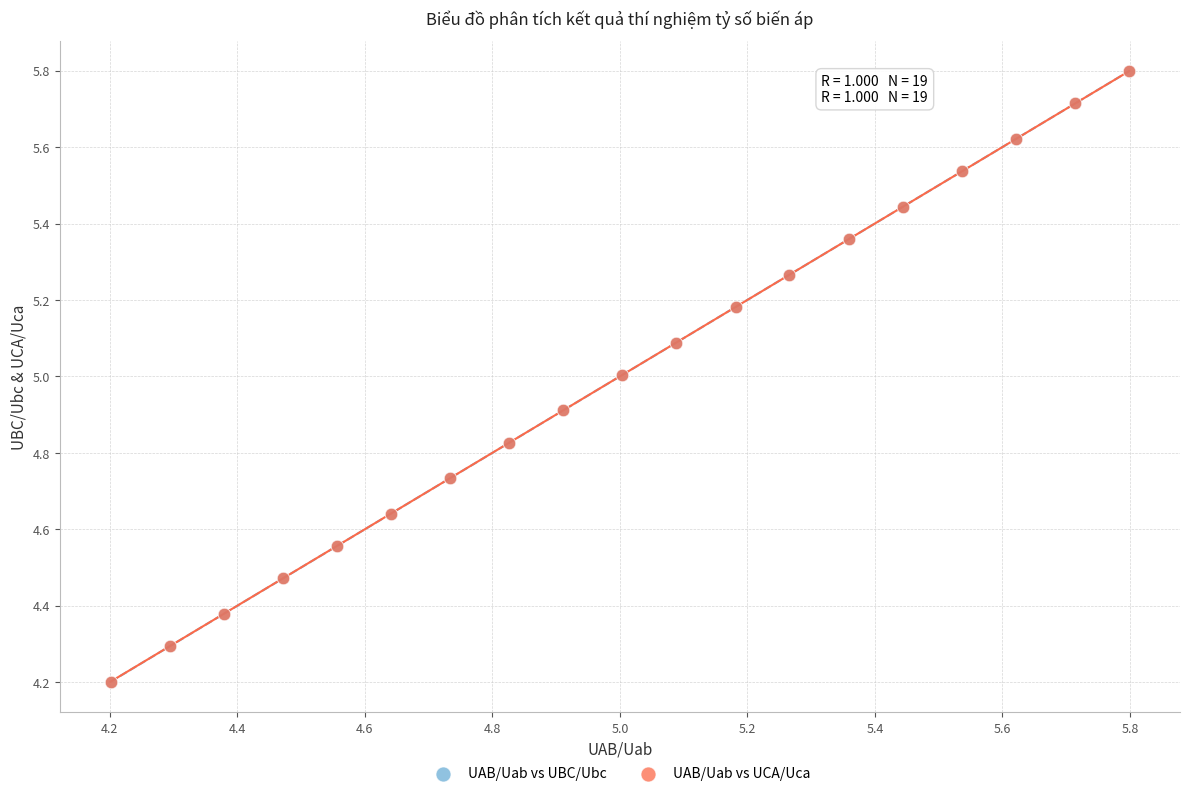

What are all the series names shown in the legend?

UAB/Uab vs UBC/Ubc, UAB/Uab vs UCA/Uca